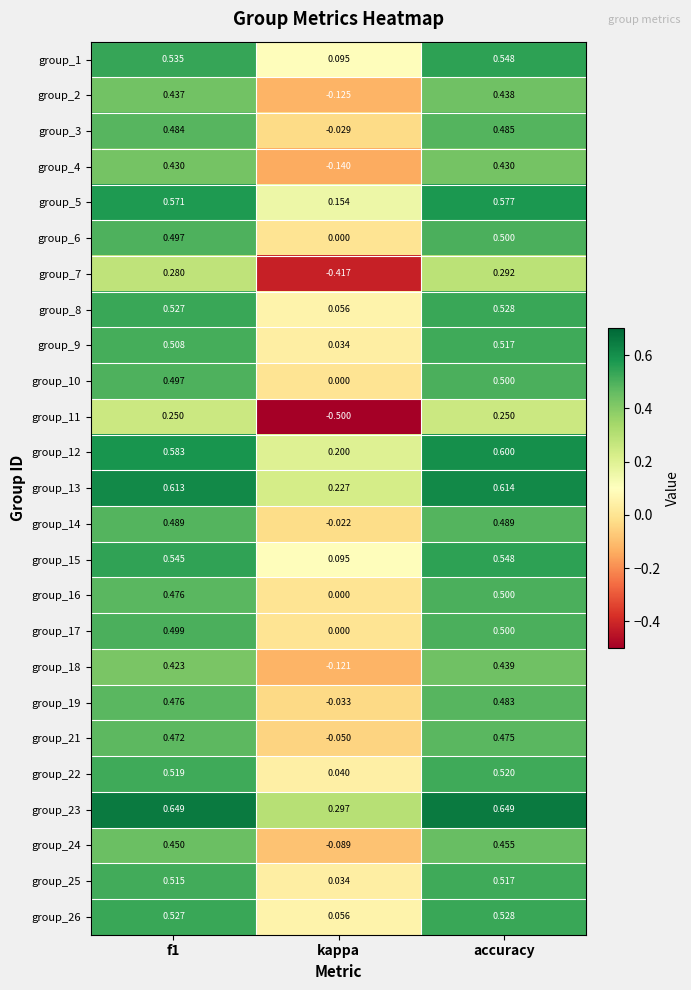

At which label is group_4 closest to 0?

kappa